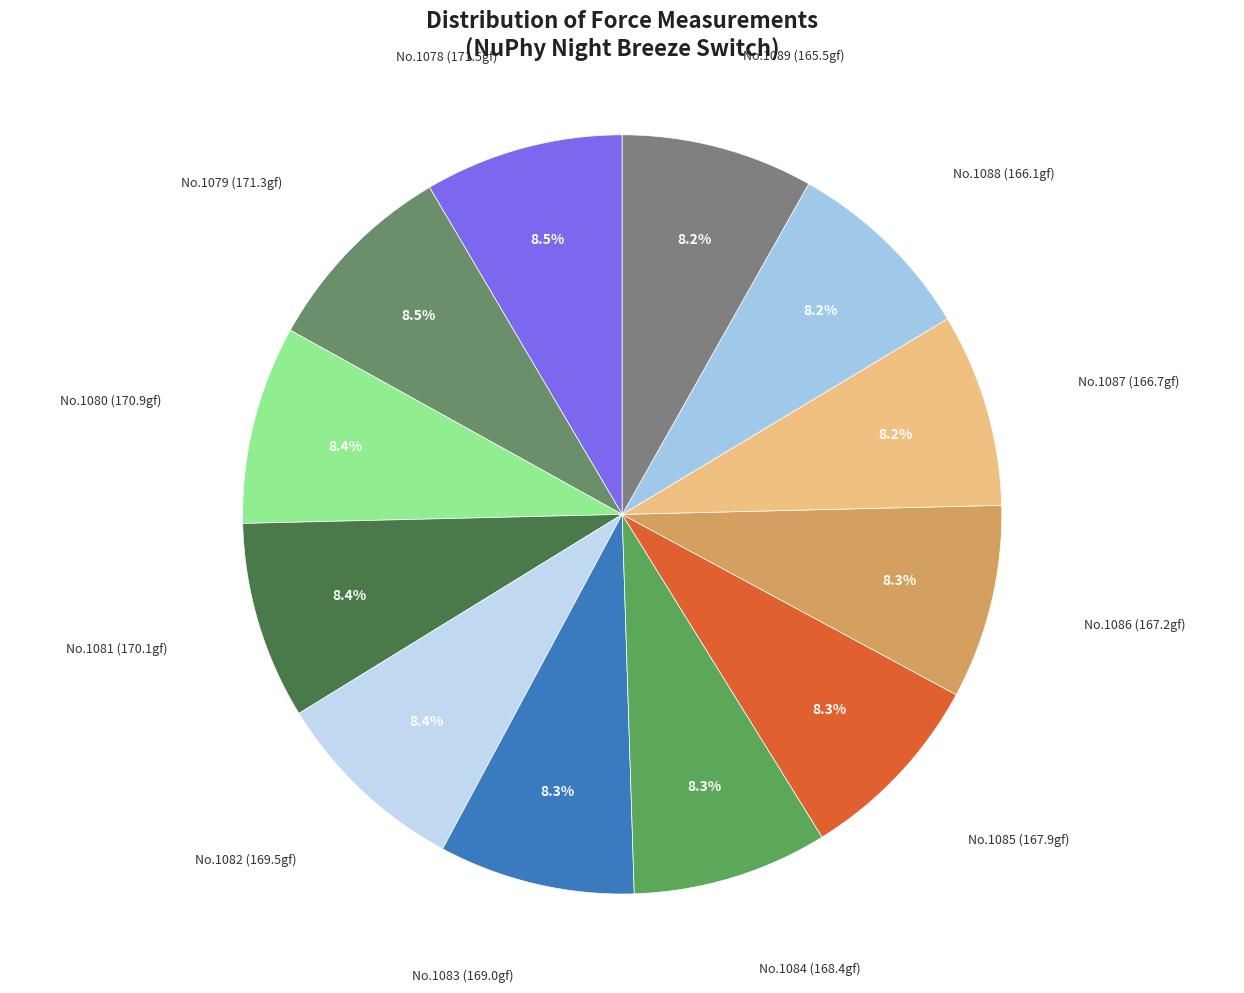

How many segments does this pie chart have?

12